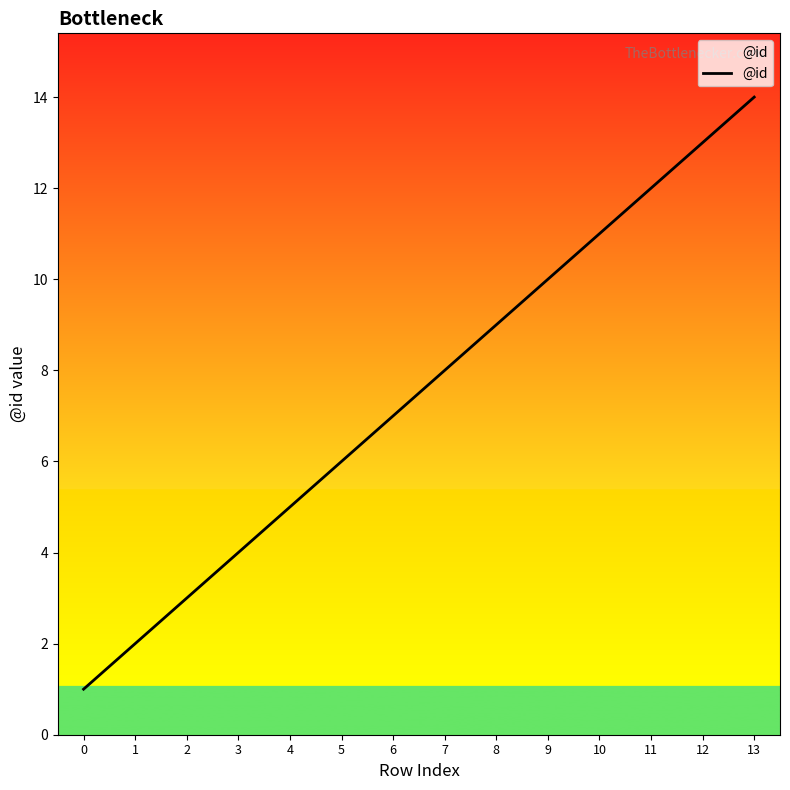

How many distinct data groups are displayed?

1